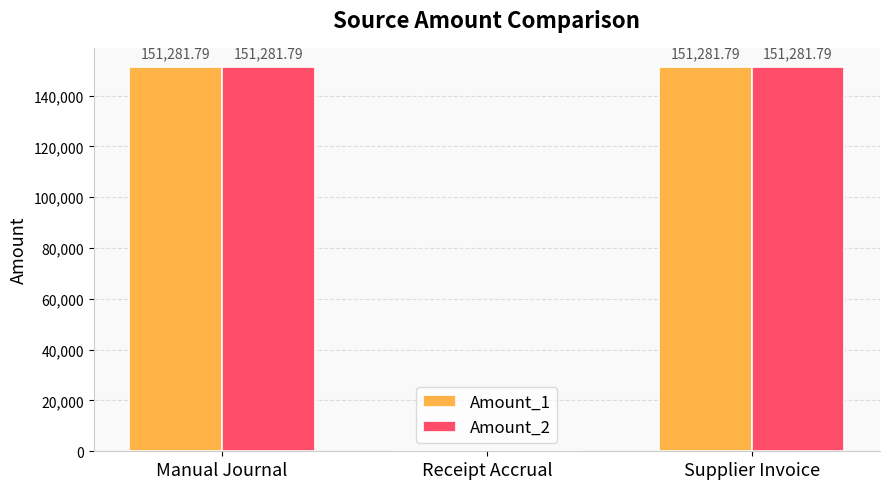

How many categories are shown in the chart?

3